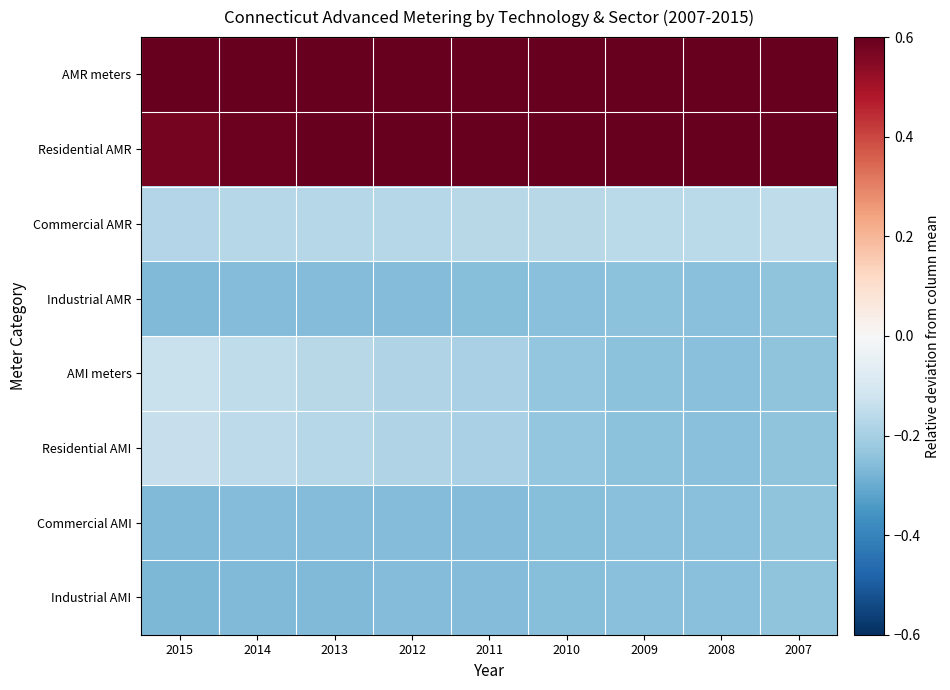

Reading left to right, what are all the values shown in this chart?

AMR meters: 2015=0.7	2014=0.7	2013=0.7	2012=0.7	2011=0.7	2010=0.7	2009=0.7	2008=0.7	2007=0.7
Residential AMR: 2015=0.6	2014=0.6	2013=0.6	2012=0.6	2011=0.6	2010=0.7	2009=0.7	2008=0.7	2007=0.6
Commercial AMR: 2015=-0.2	2014=-0.2	2013=-0.2	2012=-0.2	2011=-0.2	2010=-0.2	2009=-0.2	2008=-0.2	2007=-0.2
Industrial AMR: 2015=-0.3	2014=-0.3	2013=-0.3	2012=-0.3	2011=-0.3	2010=-0.3	2009=-0.2	2008=-0.2	2007=-0.2
AMI meters: 2015=-0.1	2014=-0.2	2013=-0.2	2012=-0.2	2011=-0.2	2010=-0.2	2009=-0.2	2008=-0.2	2007=-0.2
Residential AMI: 2015=-0.1	2014=-0.2	2013=-0.2	2012=-0.2	2011=-0.2	2010=-0.2	2009=-0.2	2008=-0.2	2007=-0.2
Commercial AMI: 2015=-0.3	2014=-0.3	2013=-0.3	2012=-0.3	2011=-0.3	2010=-0.3	2009=-0.2	2008=-0.2	2007=-0.2
Industrial AMI: 2015=-0.3	2014=-0.3	2013=-0.3	2012=-0.3	2011=-0.3	2010=-0.3	2009=-0.2	2008=-0.2	2007=-0.2